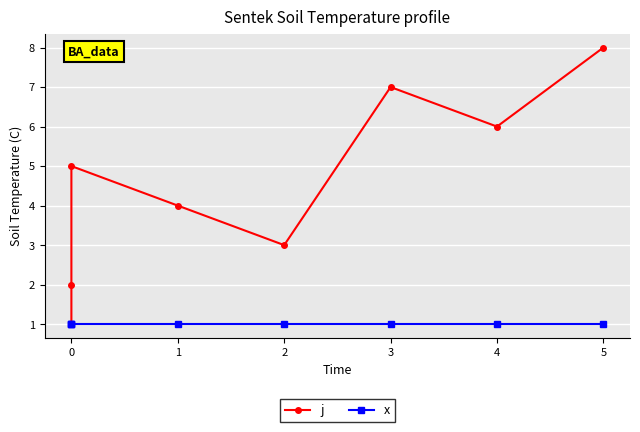

How many data points does each series have?

8